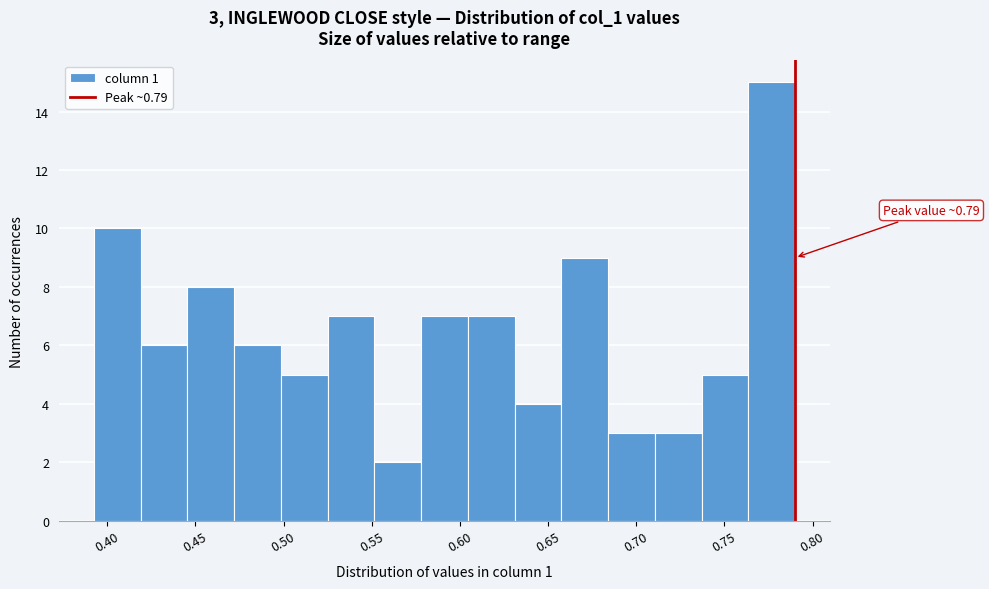

Over which range of the x-axis is the bar tallest?

0.765 to 0.790